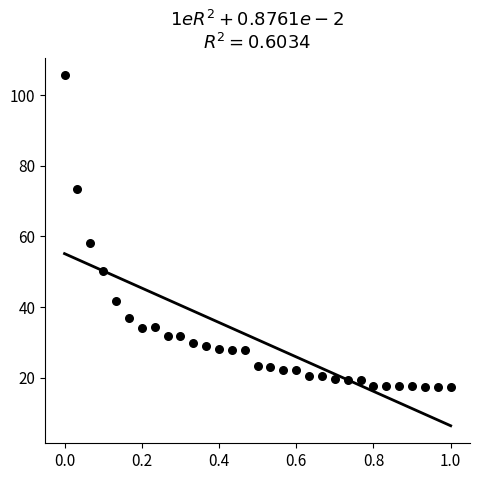

What is the range of Y values (max minus min)?

88.2